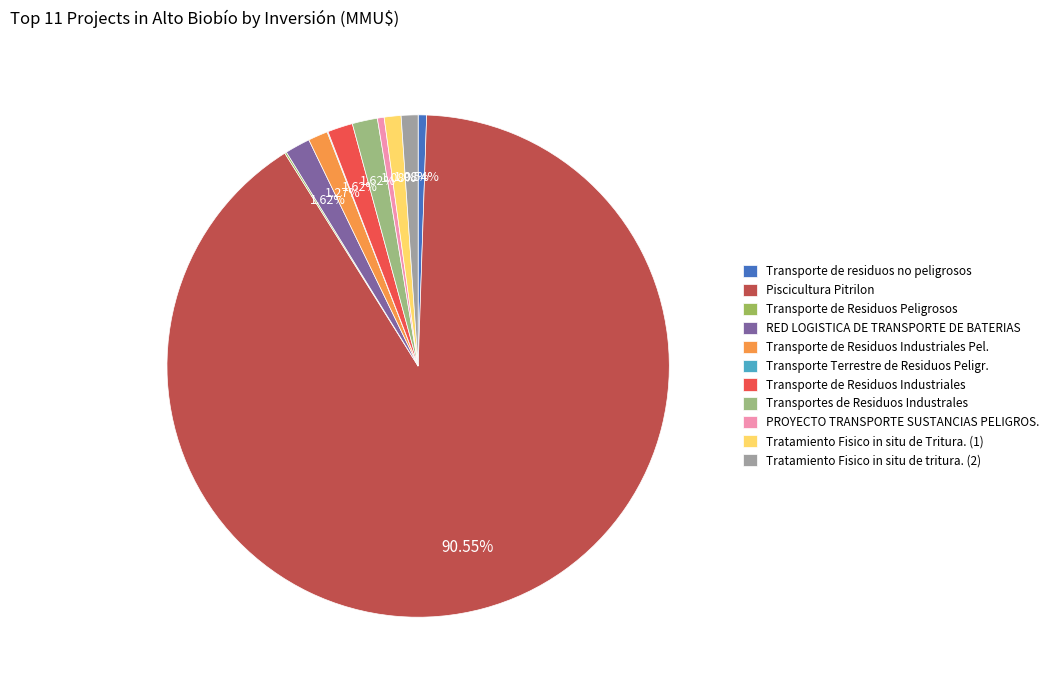

Which slice represents more than half of the pie?

2